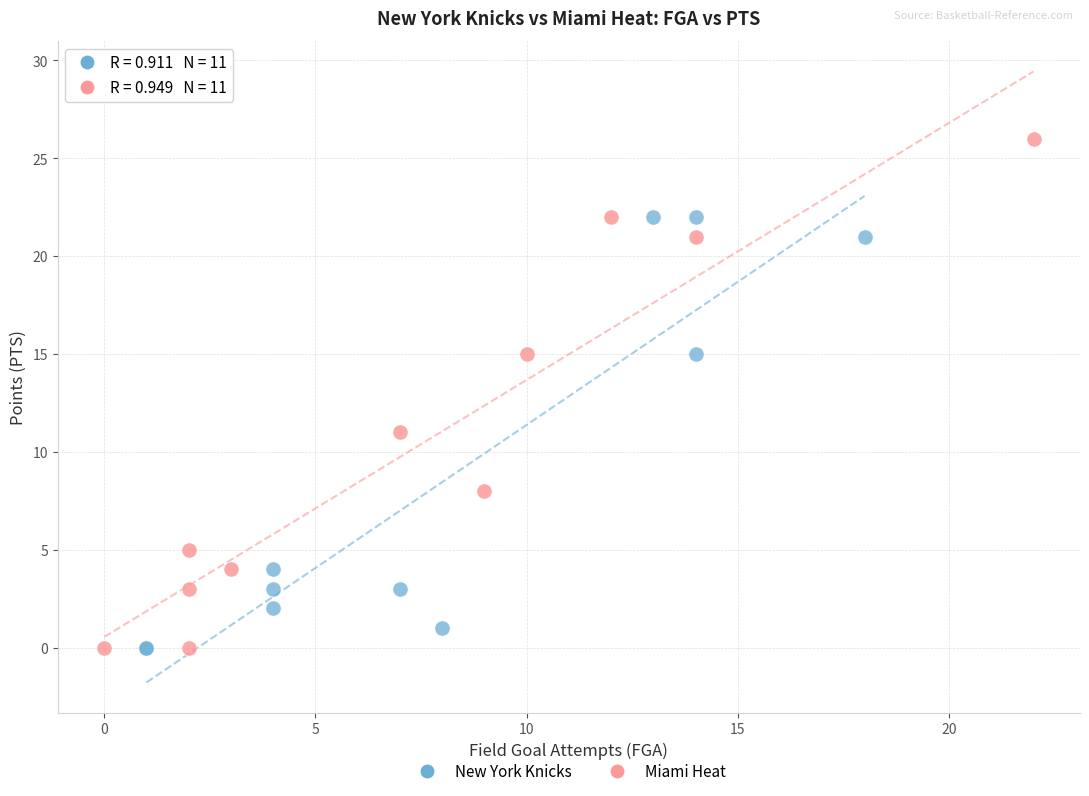

Which series has the largest Y range (max minus min)?

Miami Heat